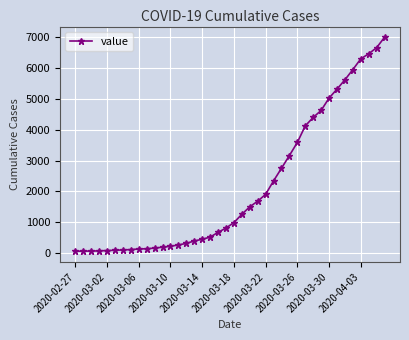

What is the difference between the second highest and second lowest values?

6588